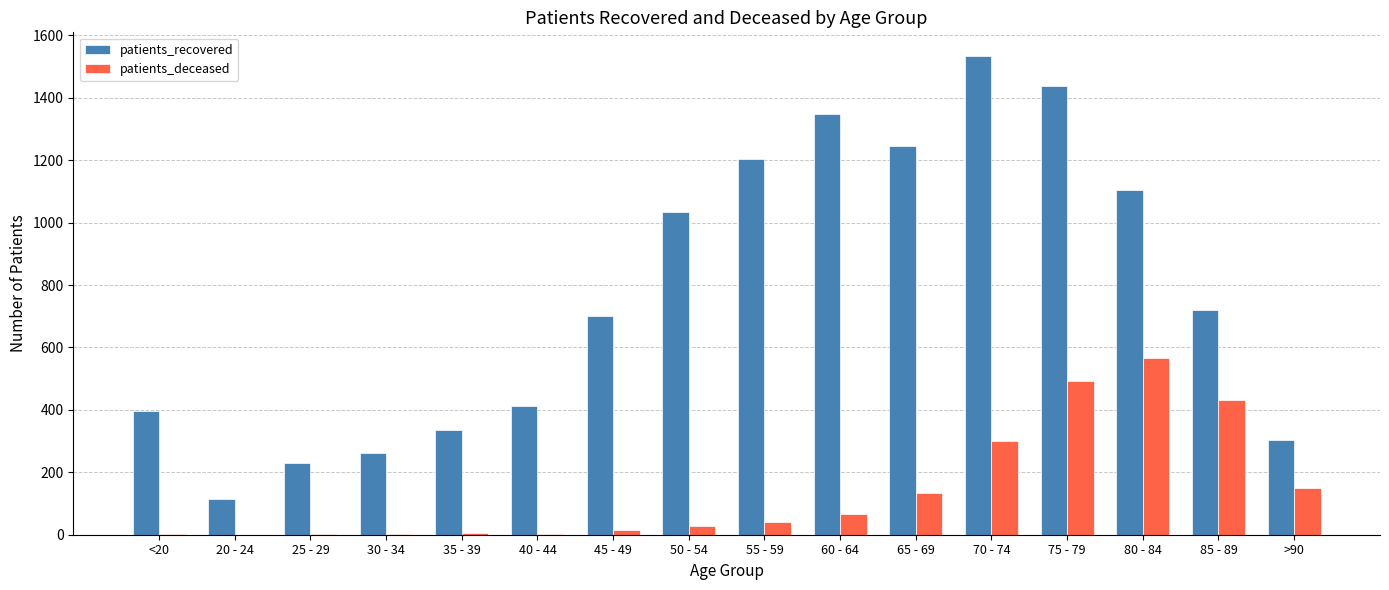

Which label corresponds to the largest value in the chart?

70 - 74